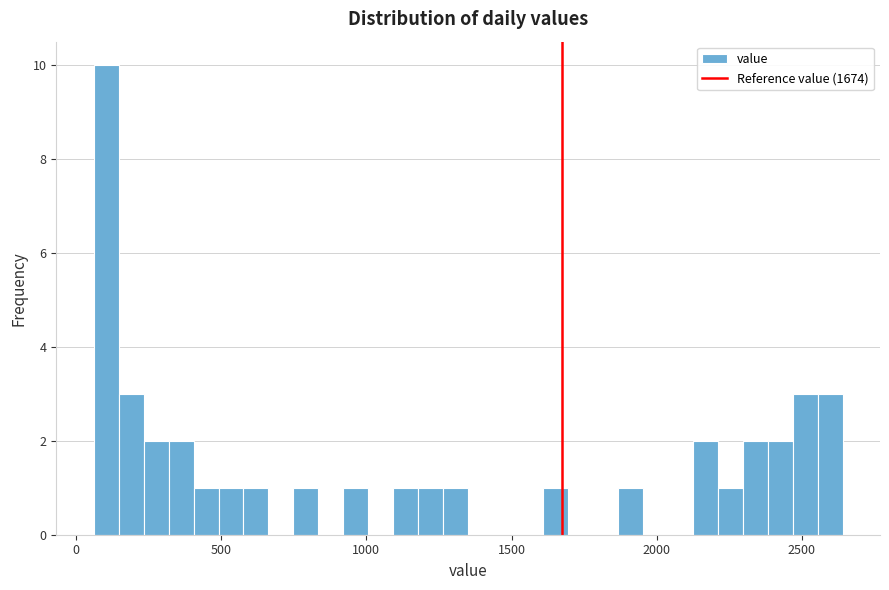

Around what value on the x-axis is the tallest bar? Give the approximate position of its centre, as read against the axis.

100